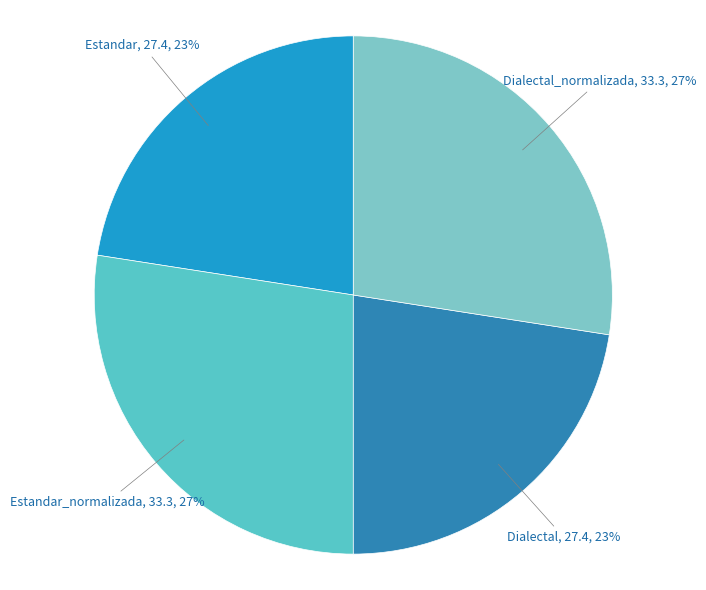

To the nearest percent, what is the average slice percentage?

25%